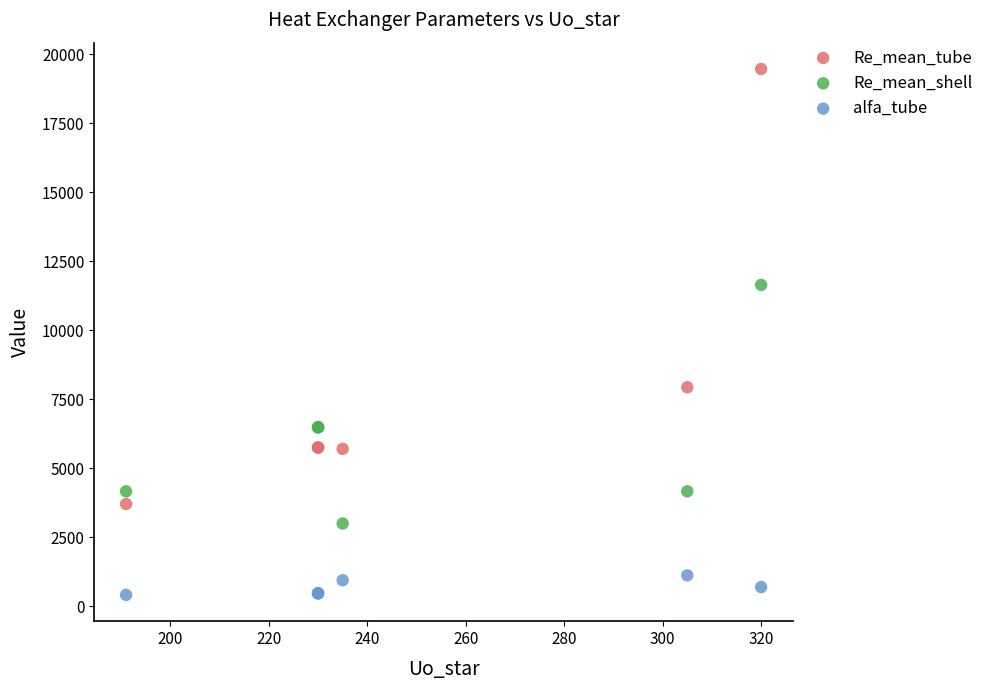

In the Re_mean_shell series, what Y value is closest to 7324?

6488